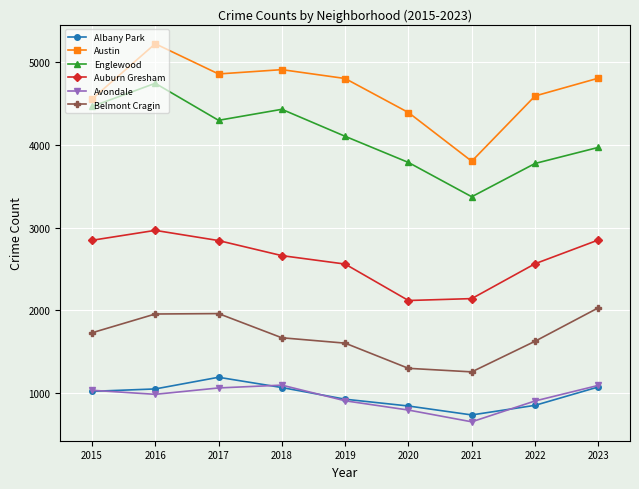

What is the sum of all Belmont Cragin values?

15143